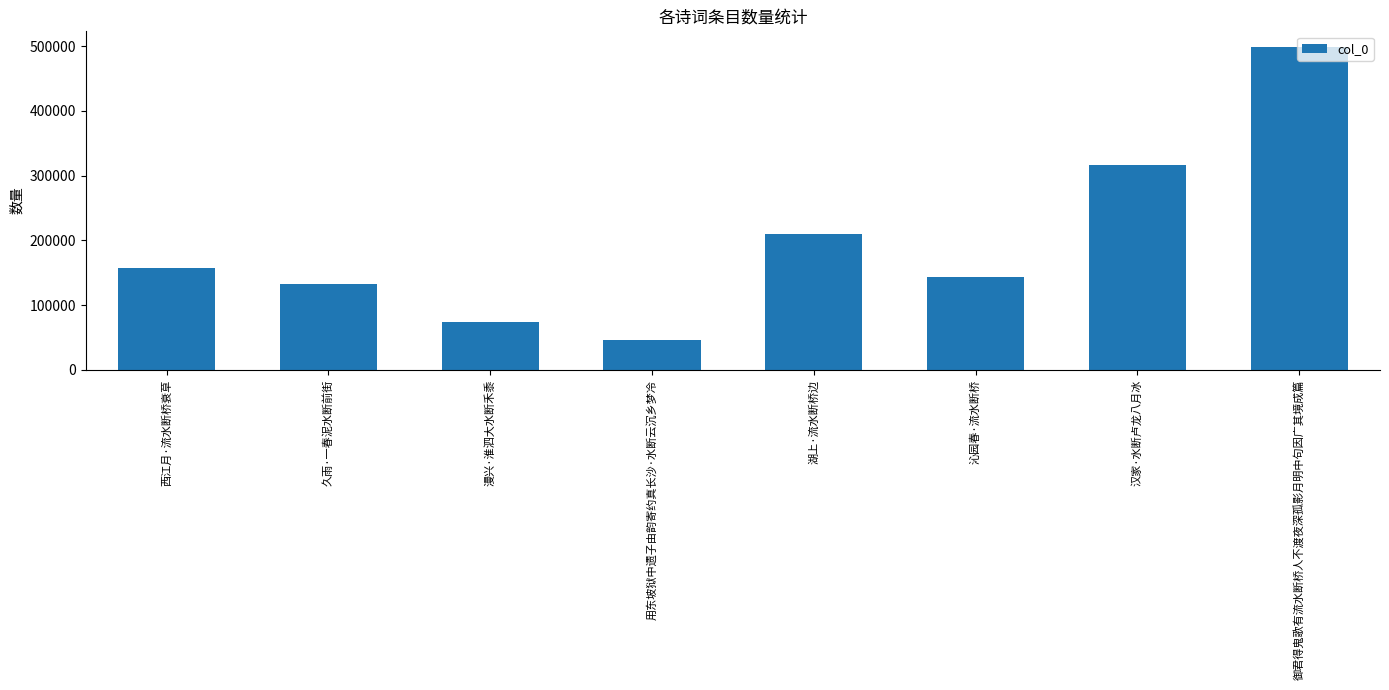

Is it true that the value at 久雨·一春泥水断前街 is 132448?

True